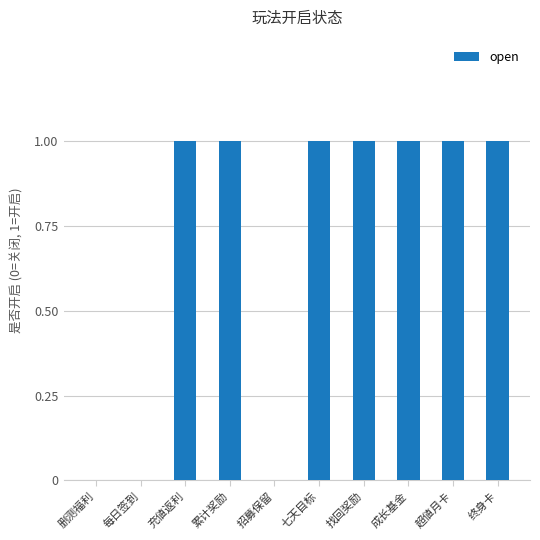

What is the change in value from 每日签到 to 终身卡?

+1